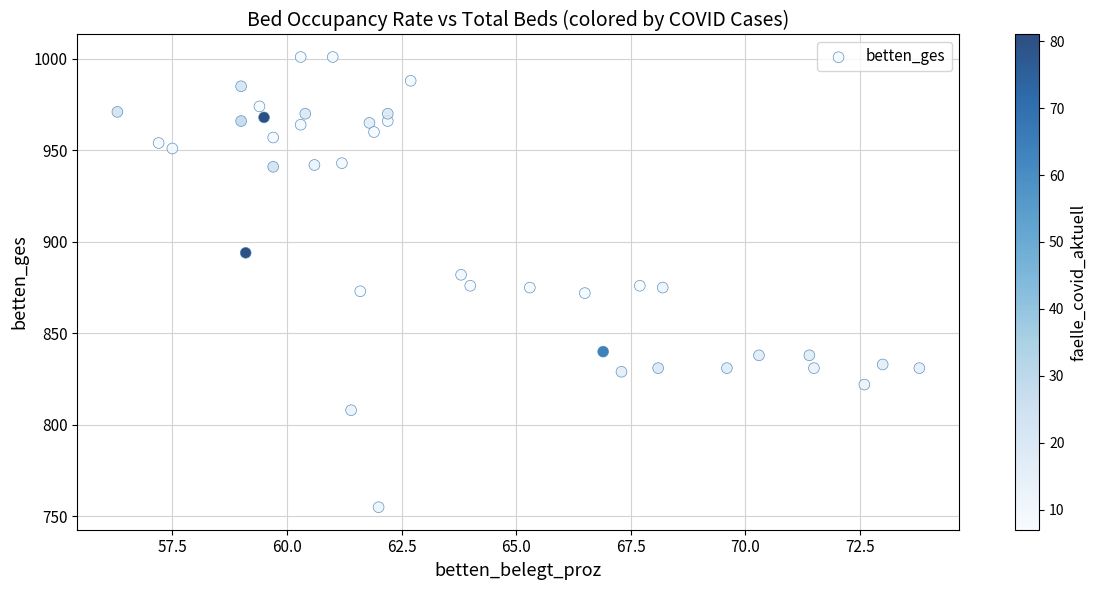

What is the range of Y values (max minus min)?

246